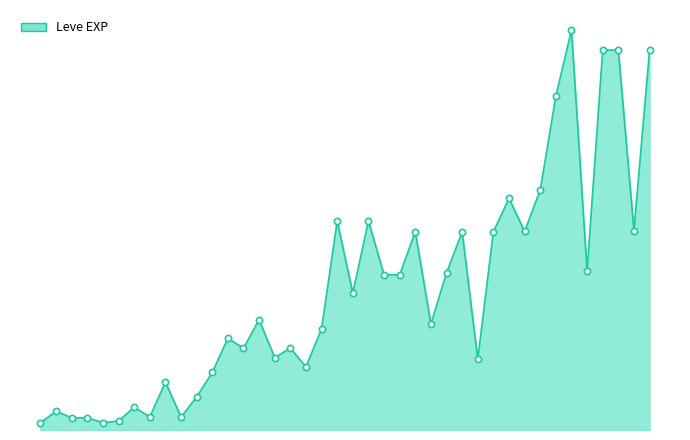

What is the ratio of the value at 21 to the value at 4?

28.5